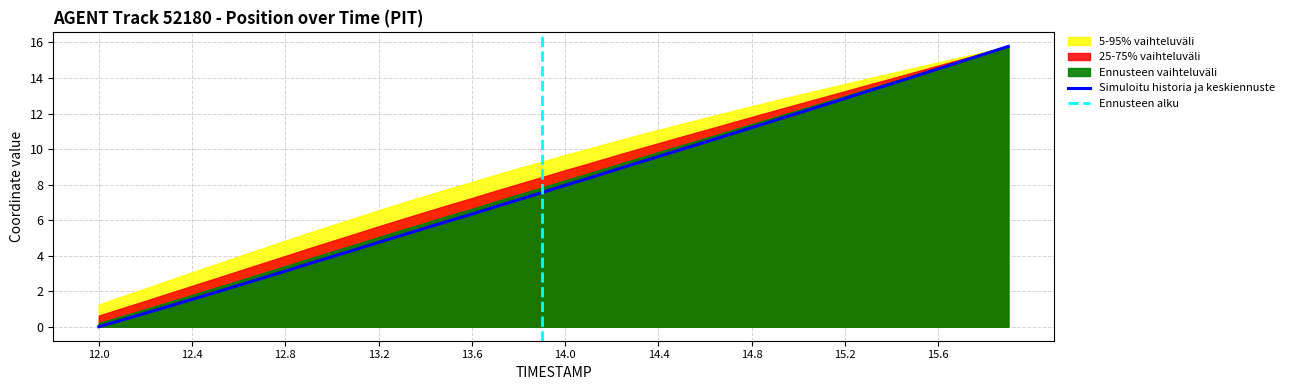

What is the value of the 13th point from the left?

4.8